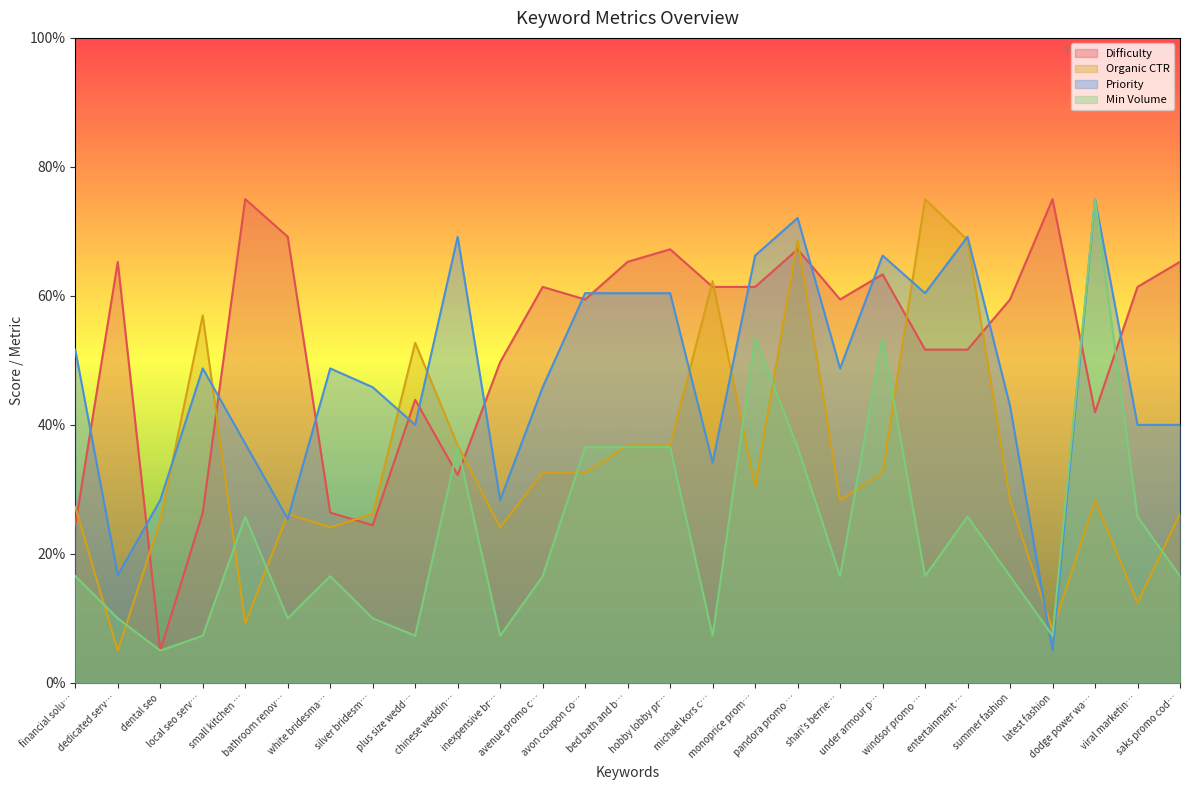

Does the chart display data point markers on the line(s)?

No